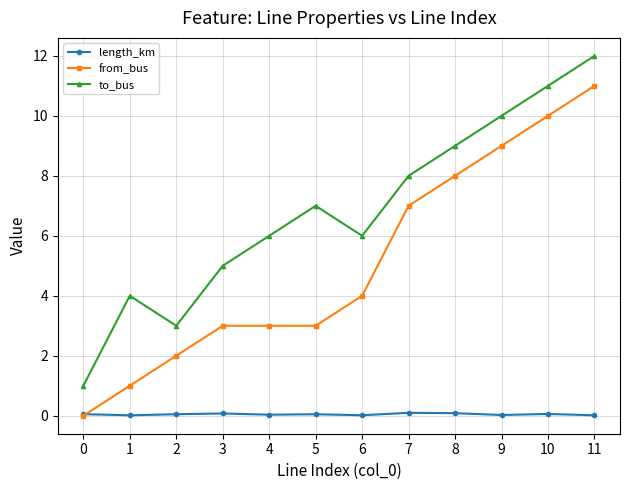

The to_bus series shows 10.0 at 9. True or false?

True